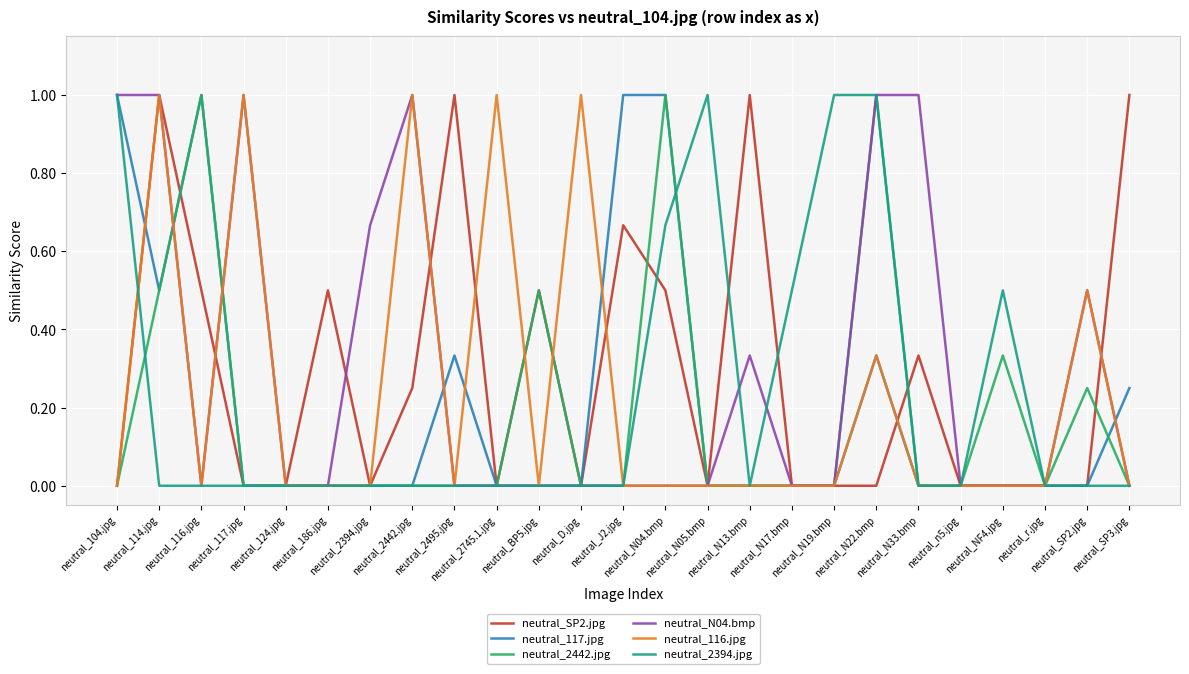

The neutral_117.jpg series shows -0.3 at neutral_186.jpg. True or false?

False